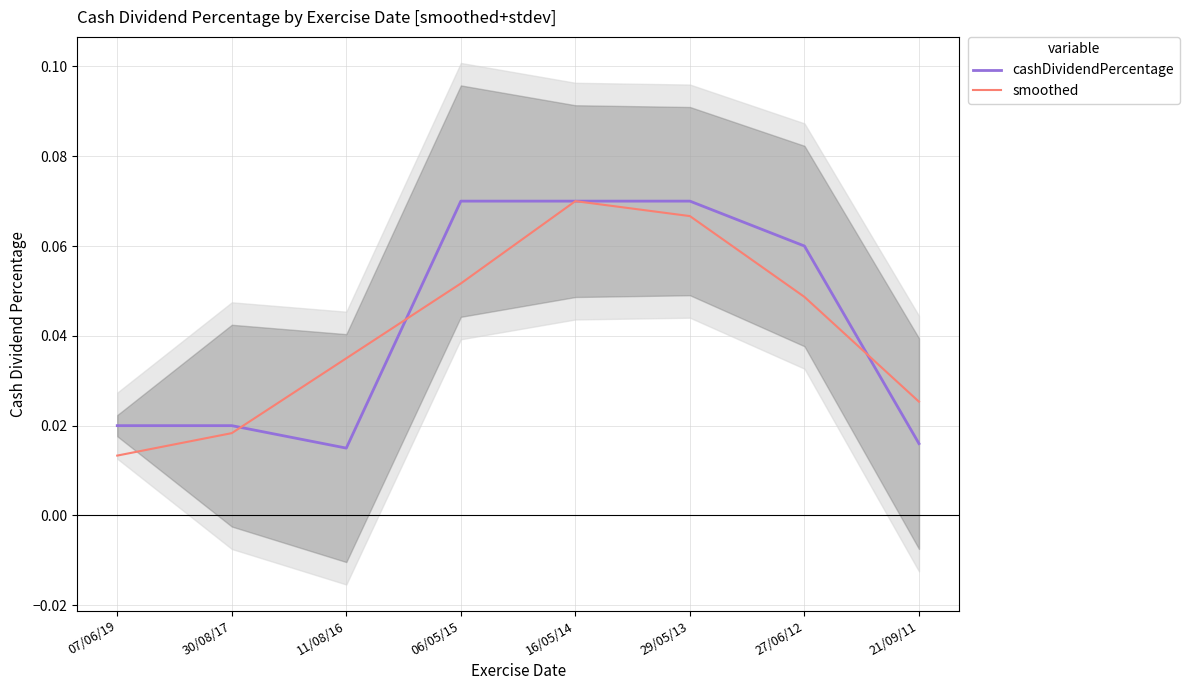

Does the chart have visible grid lines?

Yes